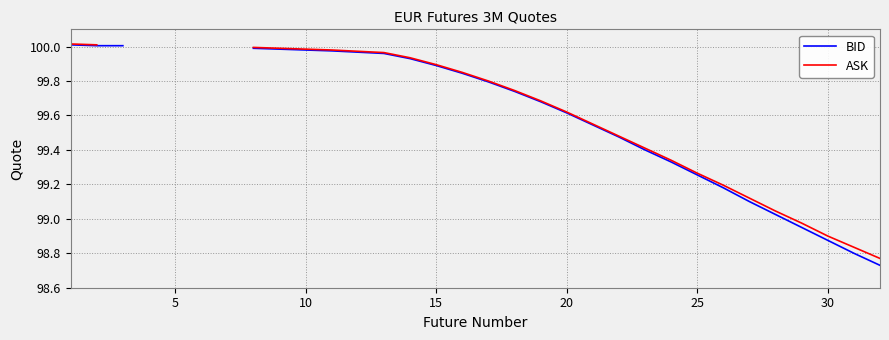

True or false: BID and ASK intersect in this chart.

False